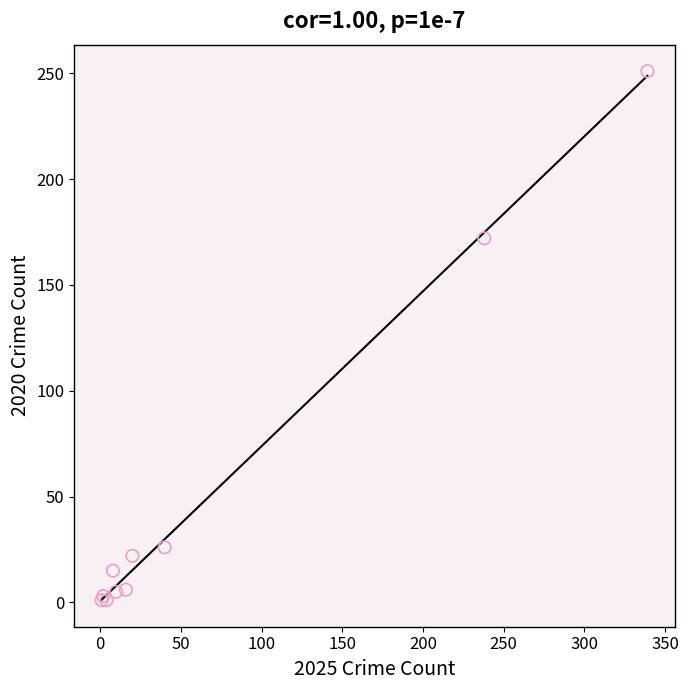

What Y value in the scatter plot is closest to 126?

172